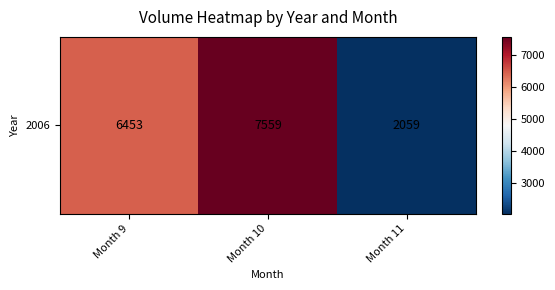

Where is the data nearest to the value 4809?

Month 9